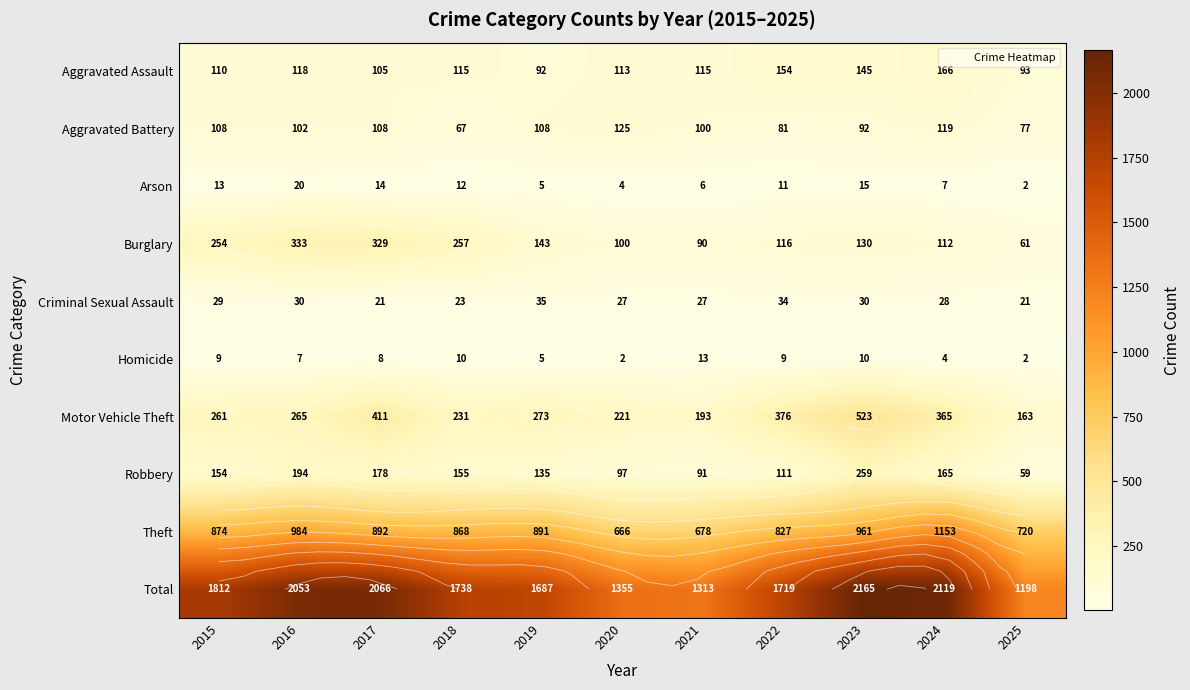

What is the highest value of the Aggravated Battery series?

125